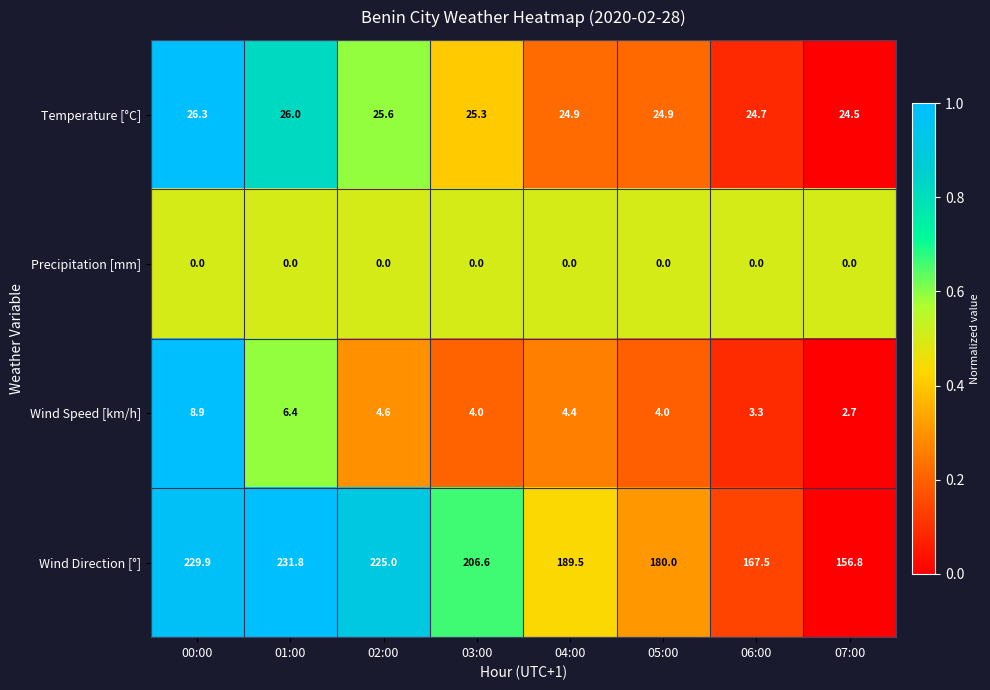

The value of Wind Speed [km/h] at 01:00 is 6.4. True or false?

True